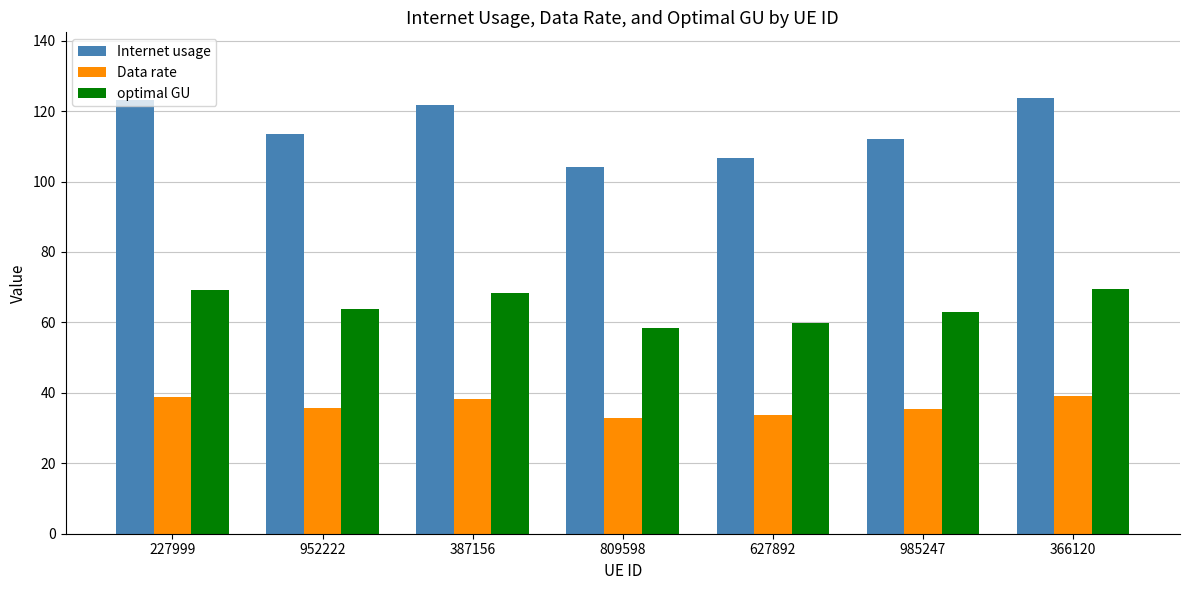

What is the sum of the Data rate values at 952222 and 387156?

74.2